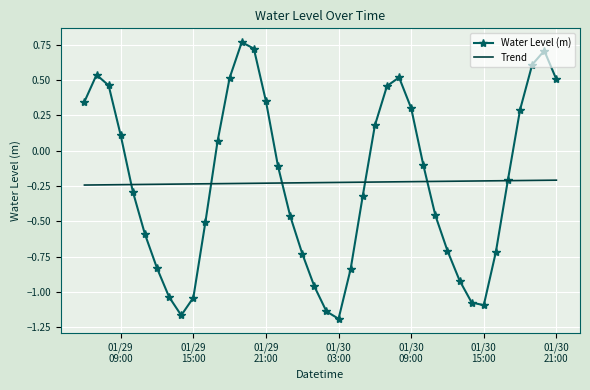

Rank the series by their maximum value, from lowest to highest.

Trend, Water Level (m)